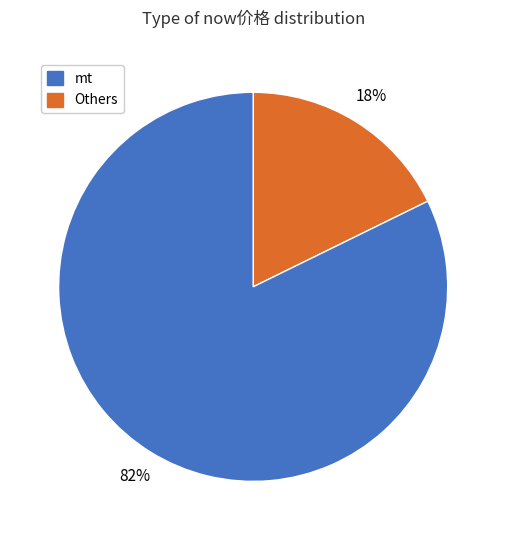

How many segments does this pie chart have?

2